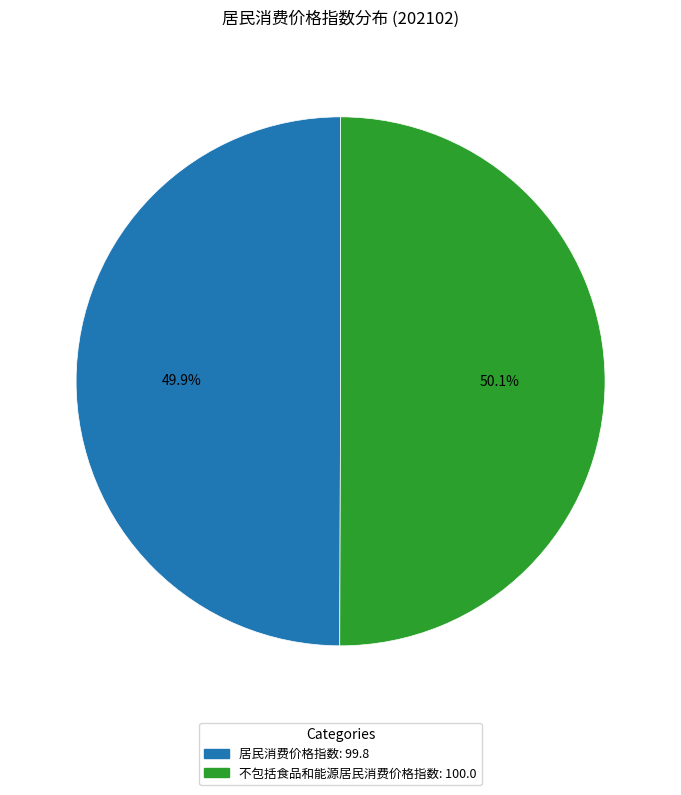

Approximately how many times larger is the value at 不包括食品和能源居民消费价格指数 compared to 居民消费价格指数?

1.0